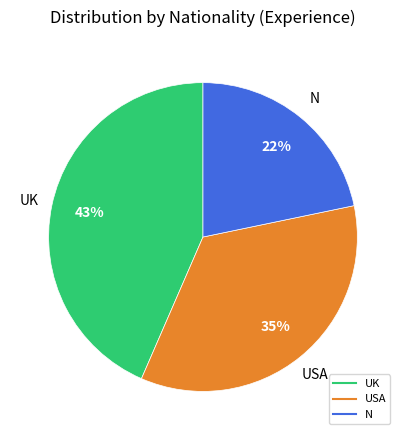

To the nearest percent, what is the difference between the USA and N slice percentages?

13%